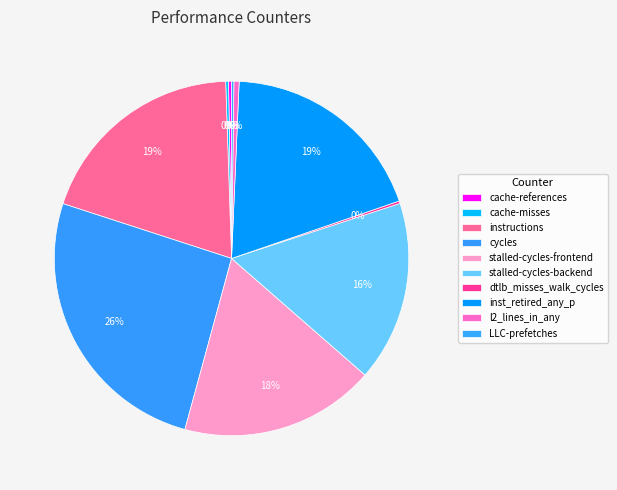

Approximately how many times larger is the value at dtlb_misses_walk_cycles compared to cache-misses?

0.9